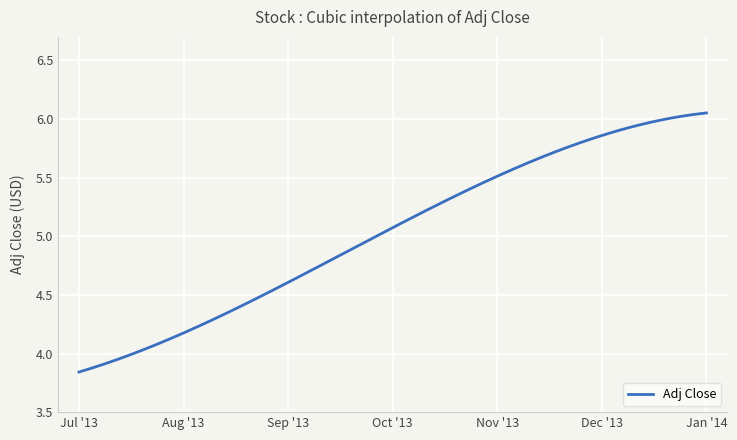

What is the difference between the maximum and minimum values?

2.2